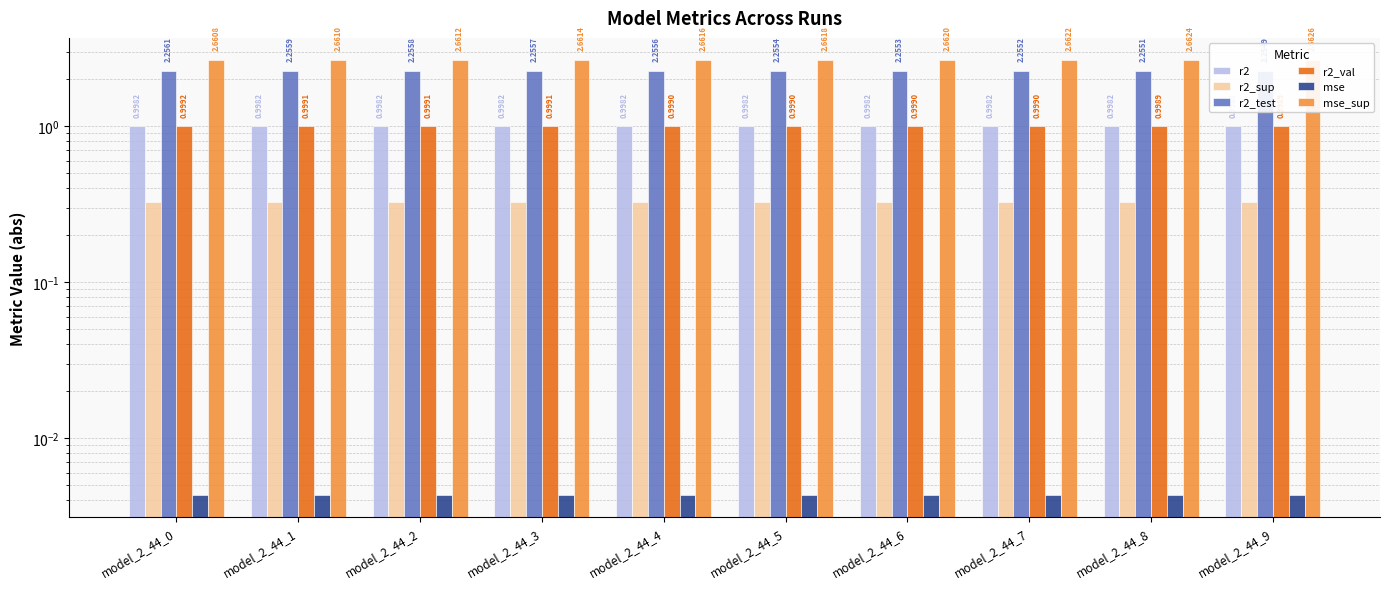

What is the sum of the r2_sup values at model_2_44_2 and model_2_44_9?

0.7